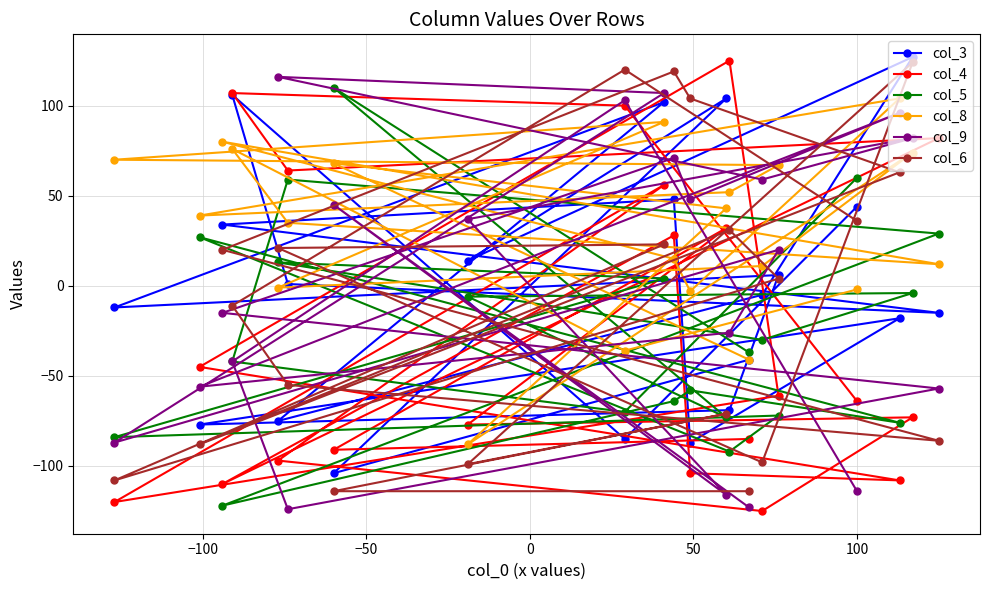

What is the minimum value shown in the chart?

-125